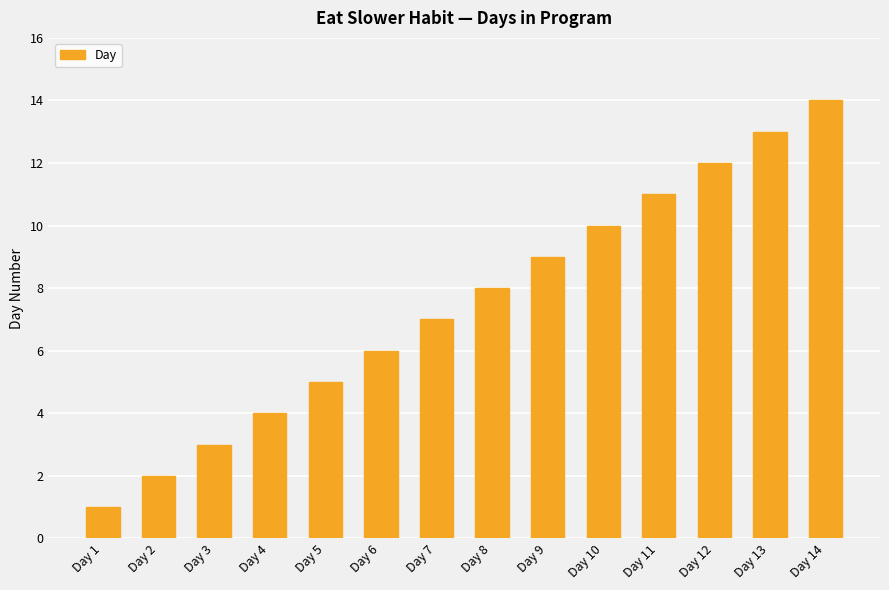

What is the value of the 12th bar from the left?

12